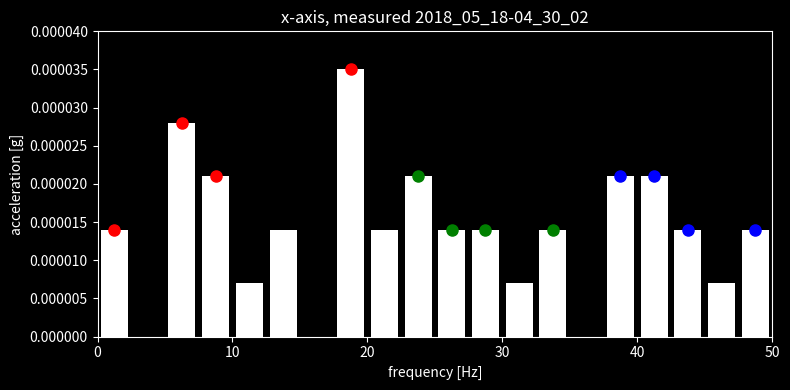

Read against the x-axis, roughly where is the centre of the tallest bar?

19